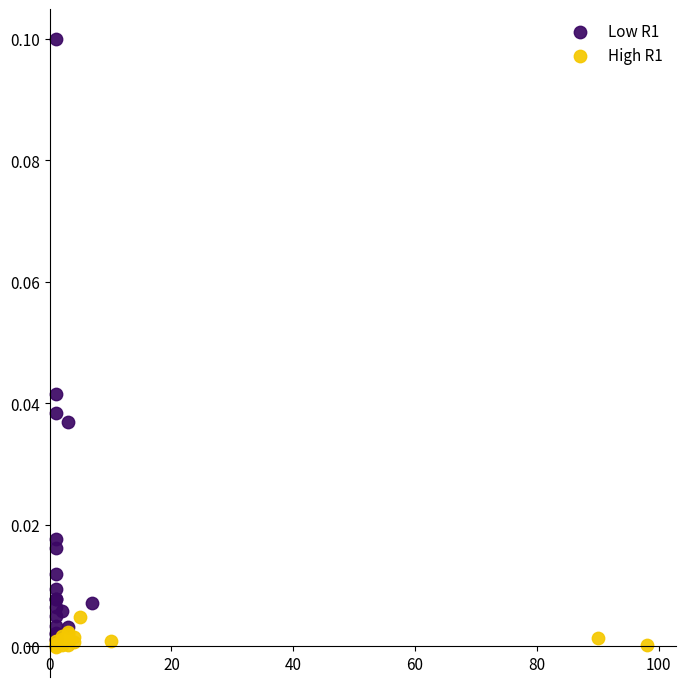

Which series reaches the maximum Y coordinate?

Low R1